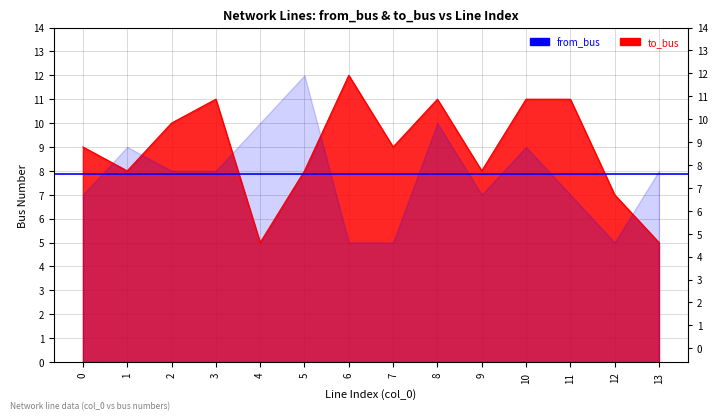

What is the change in value from 4 to 6?

+7